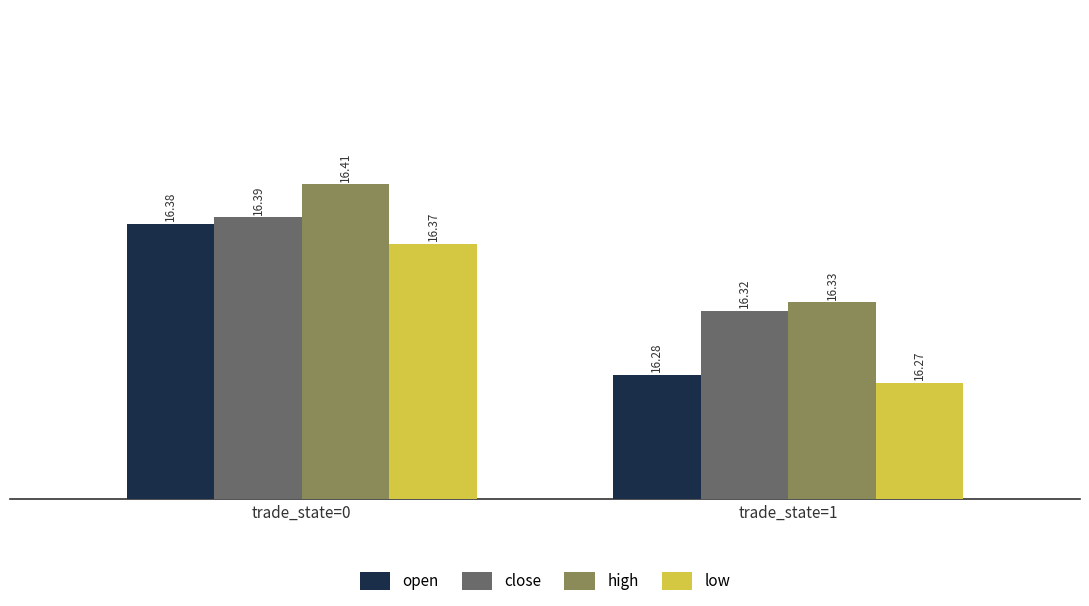

What is the approximate value of high at trade_state=1?

16.3